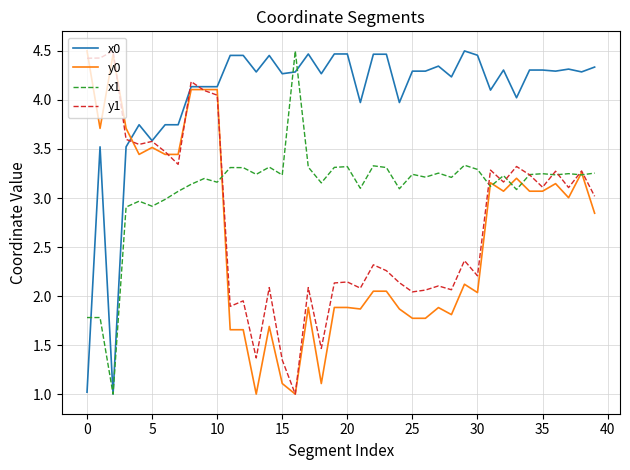

Does the chart display data point markers on the line(s)?

No